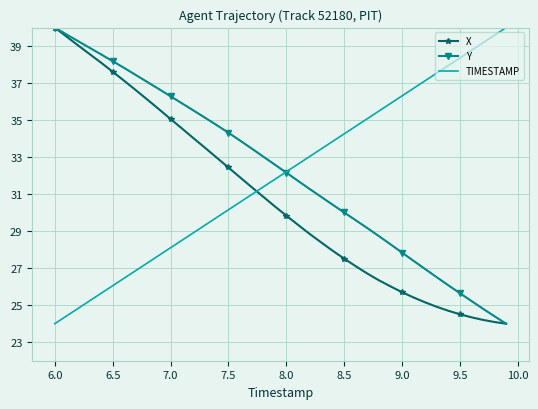

What is the greatest value displayed?

40.0